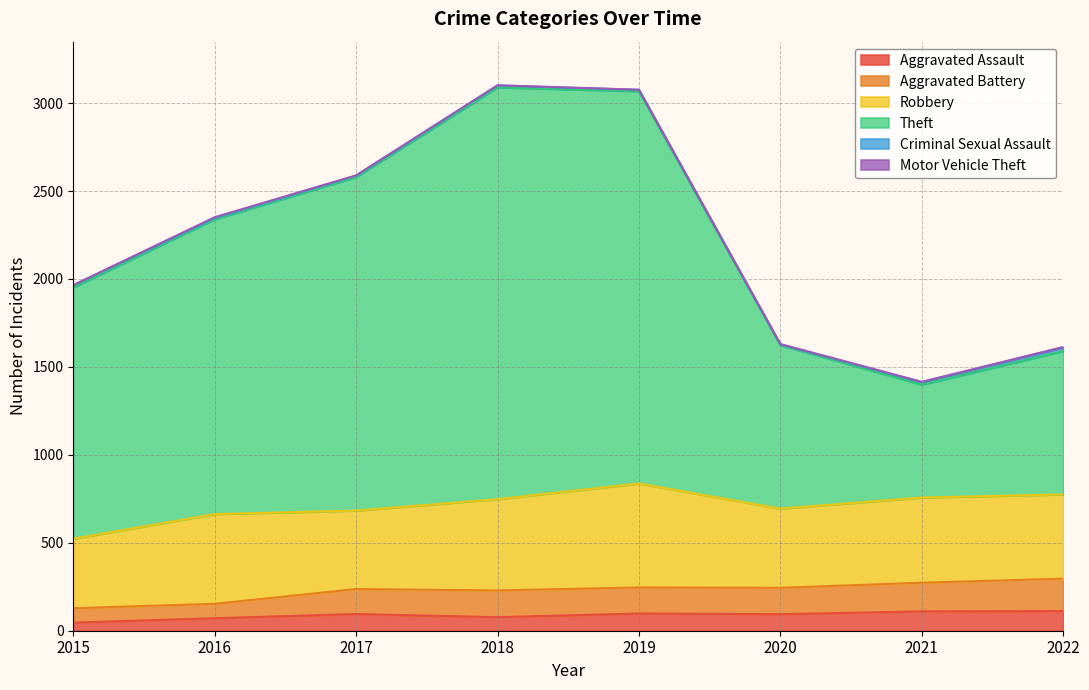

At which label does Theft reach its minimum?

2021